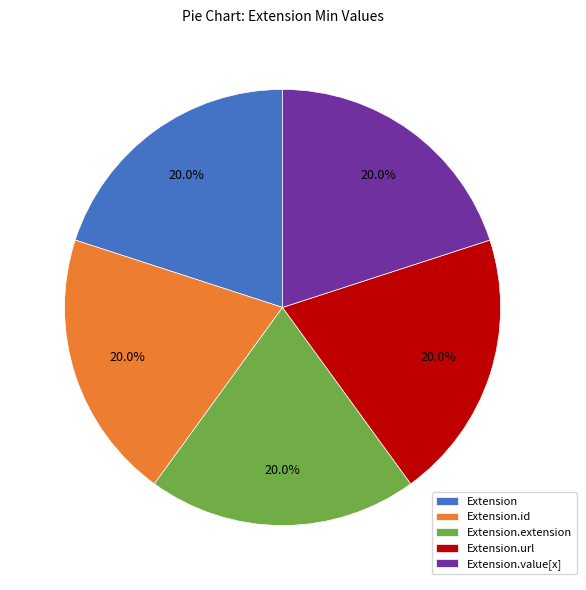

What percentage do Extension.url and Extension.id together represent?

40.0%